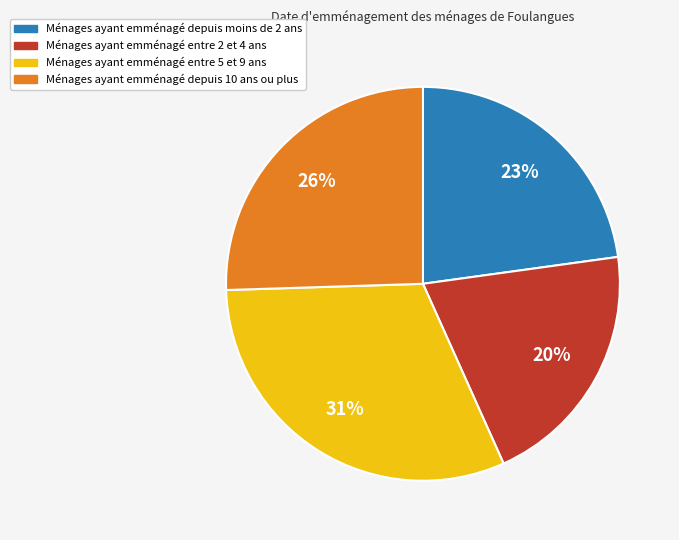

Does Ménages ayant emménagé depuis 10 ans ou plus represent more than half of the total?

No